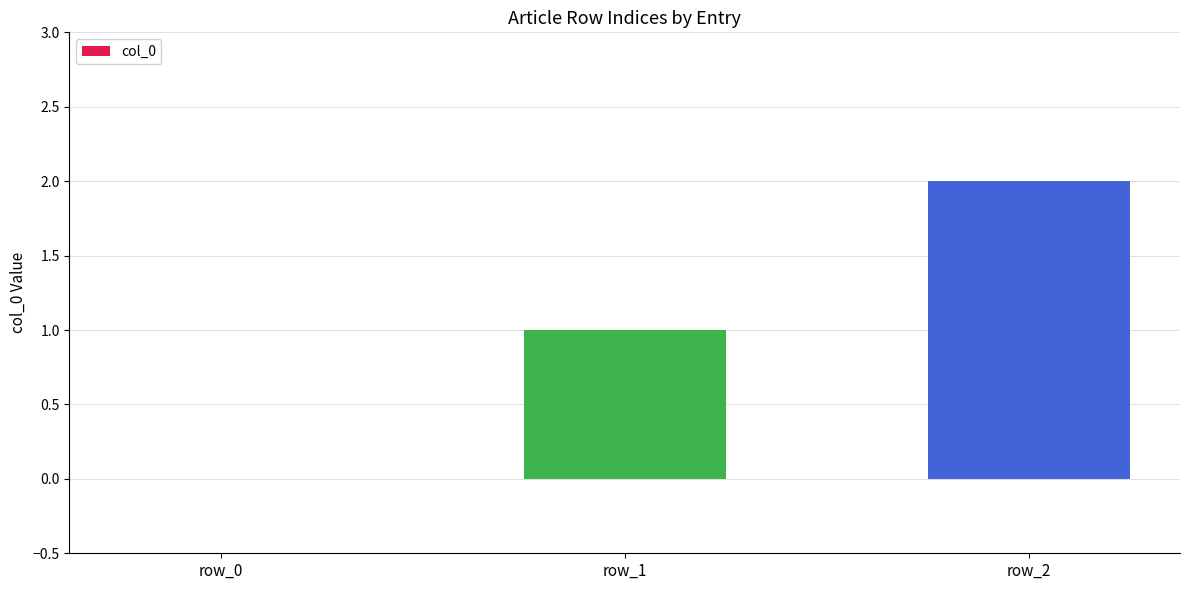

The chart shows a value of 2 at row_2. True or false?

True